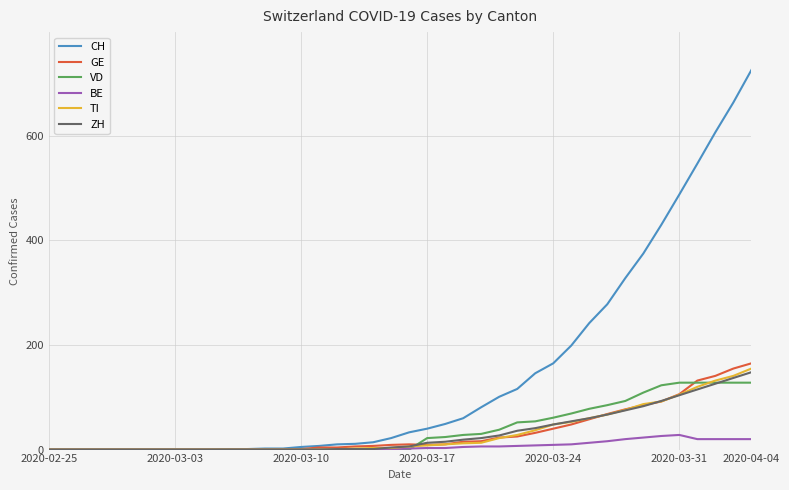

What is the maximum value shown in the chart?

726